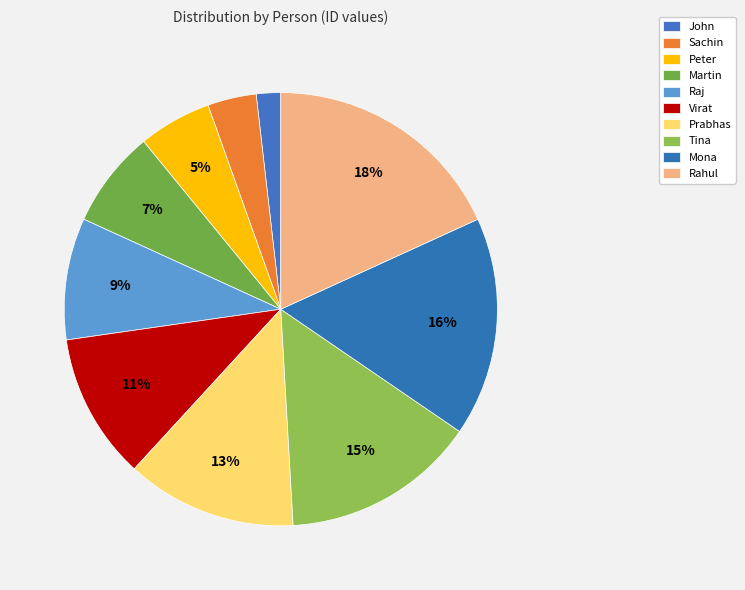

How many slices are in this pie chart?

10